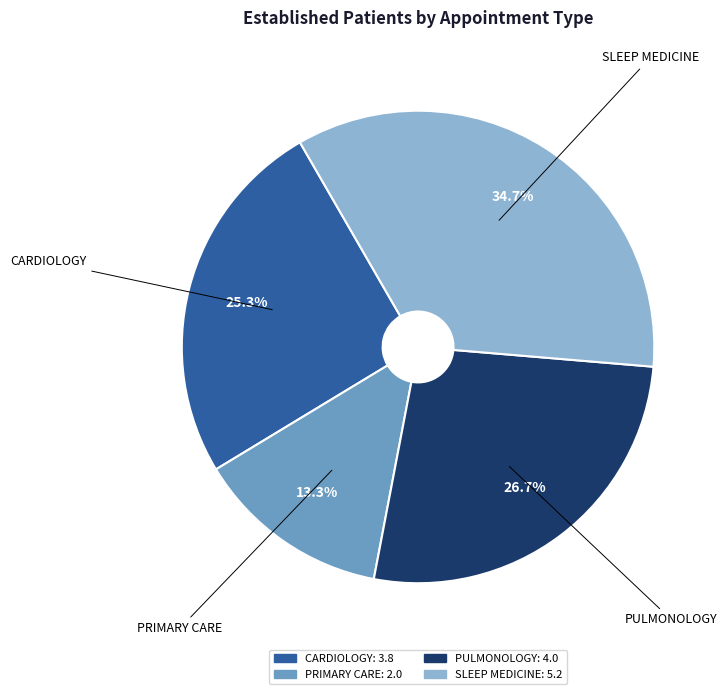

Does any single category account for the majority?

No